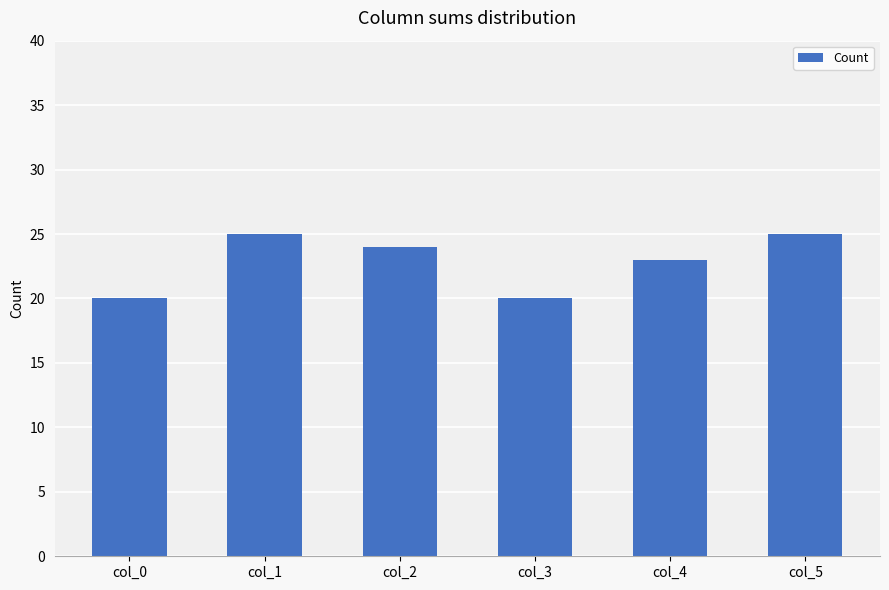

What is the sum of all values?

137